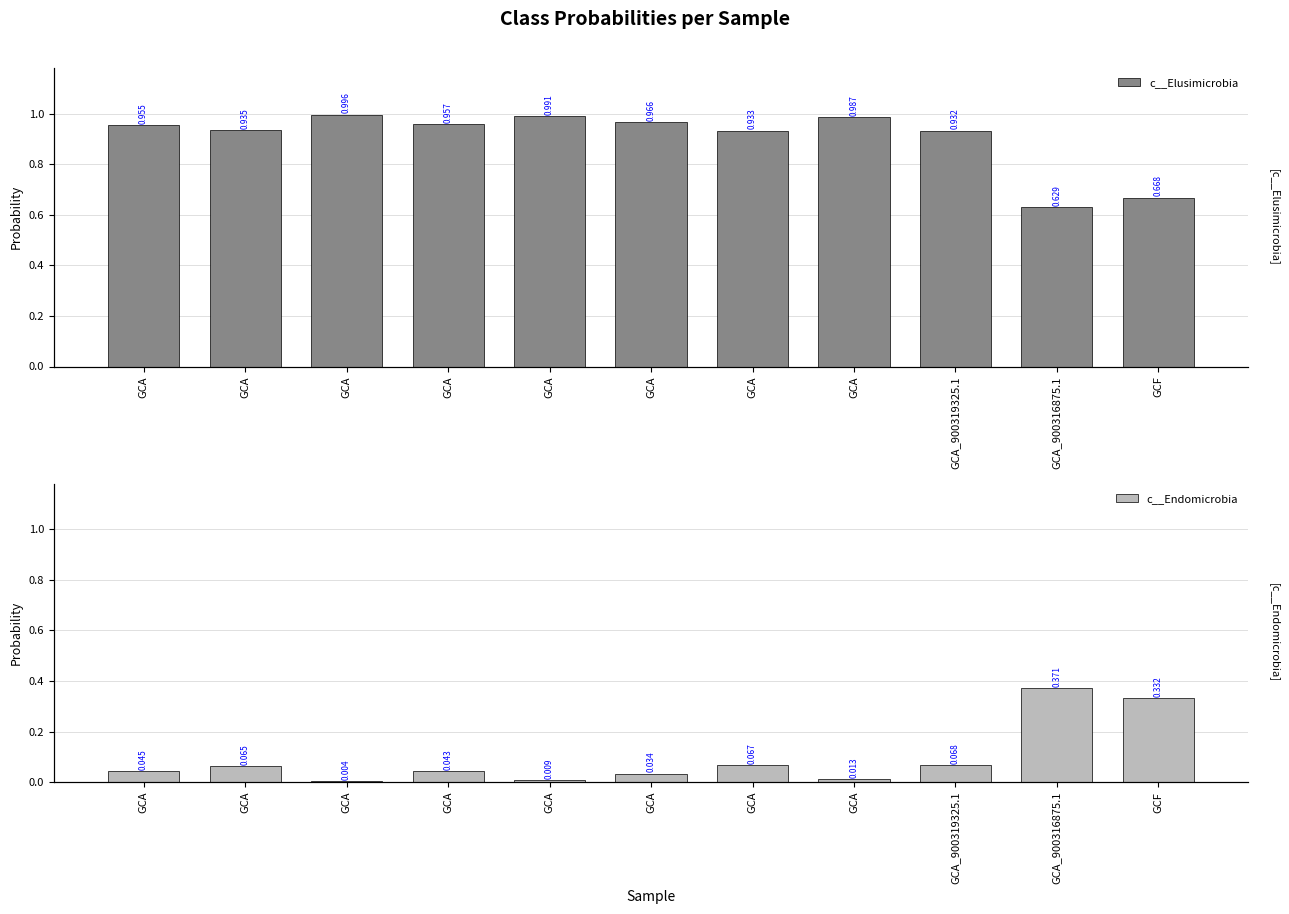

At which label is c__Elusimicrobia closest to 0?

GCA_900316875.1